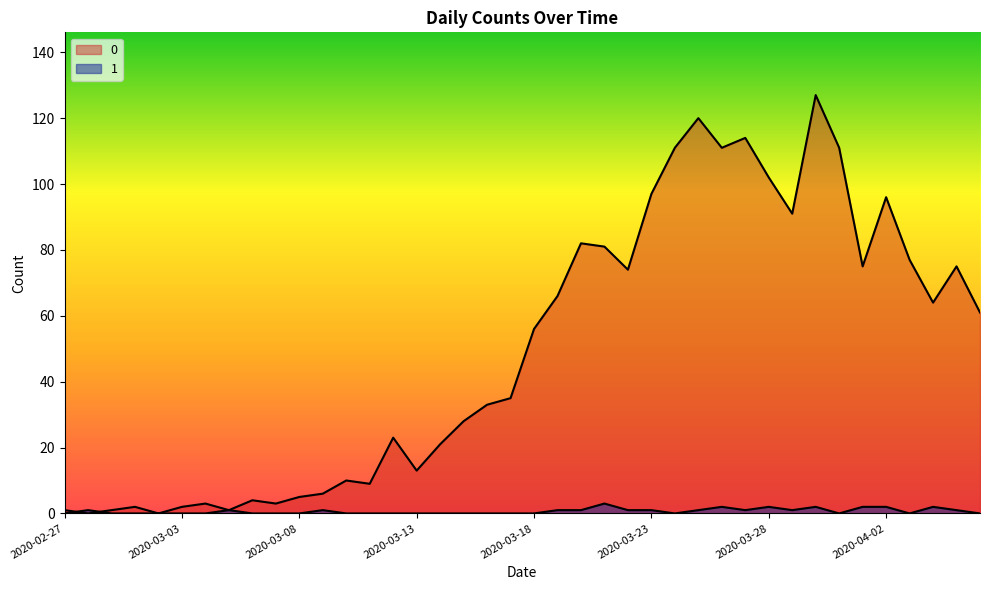

Reading left to right, what are all the values shown in this chart?

0: 1	0	1	2	0	2	3	1	4	3	5	6	10	9	23	13	21	28	33	35	56	66	82	81	74	97	111	120	111	114	102	91	127	111	75	96	77	64	75	61
1: 0	1	0	0	0	0	0	1	0	0	0	1	0	0	0	0	0	0	0	0	0	1	1	3	1	1	0	1	2	1	2	1	2	0	2	2	0	2	1	0